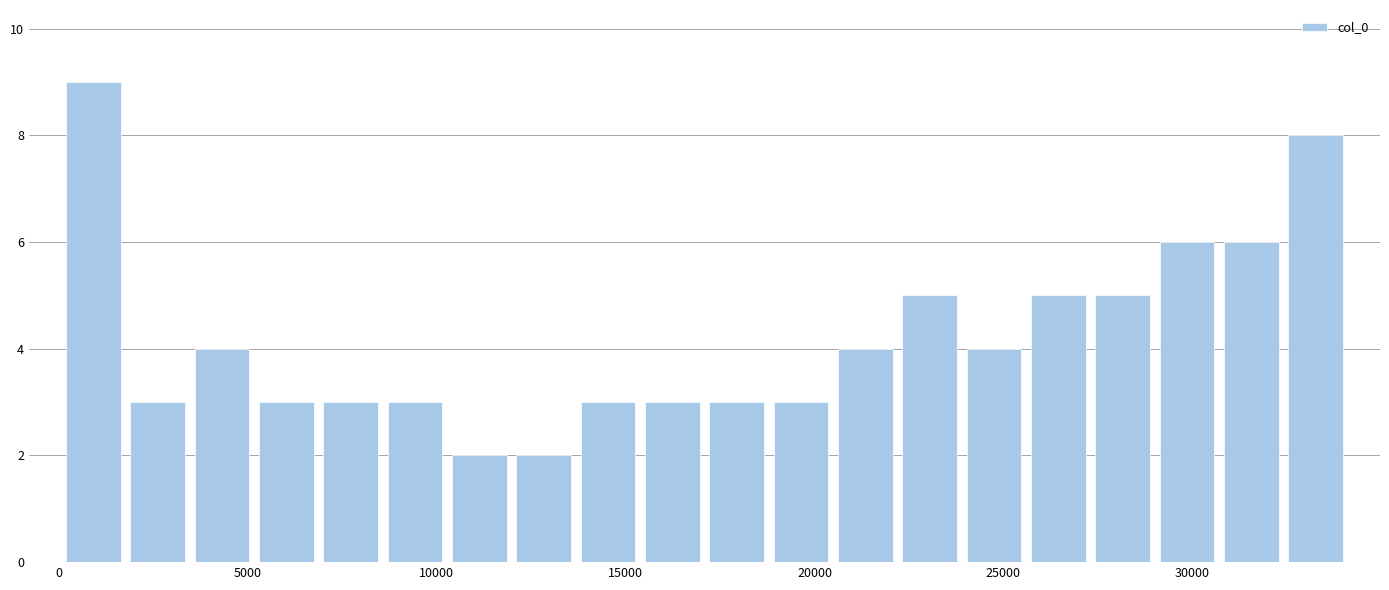

Read against the x-axis, roughly where is the centre of the tallest bar?

1000